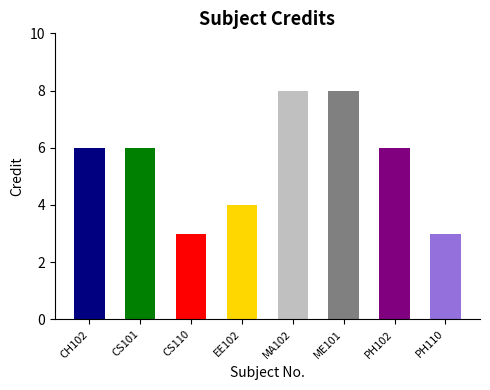

Reading left to right, what are all the values shown in this chart?

6	6	3	4	8	8	6	3